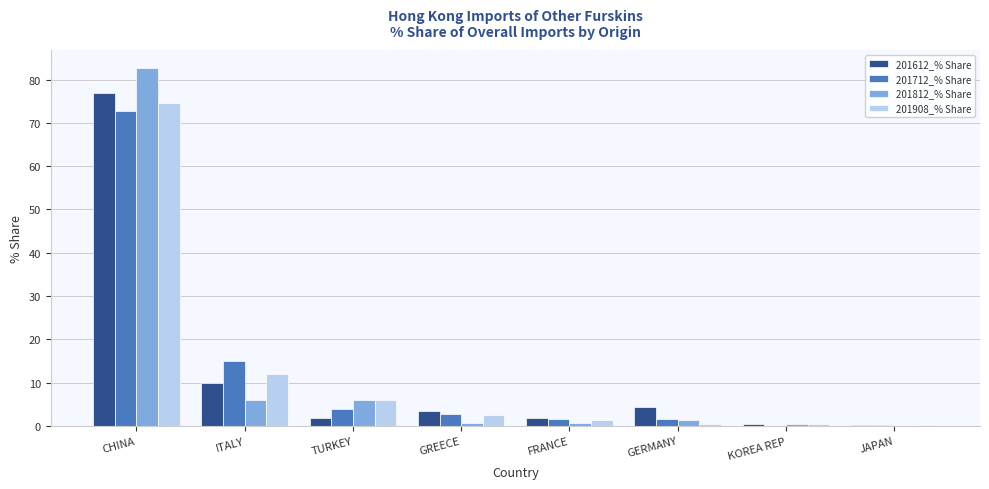

What is the sum of all 201712_% Share values?

97.7